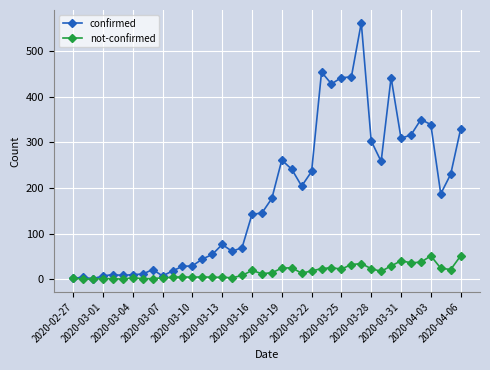

Which series has the largest total across all categories?

confirmed